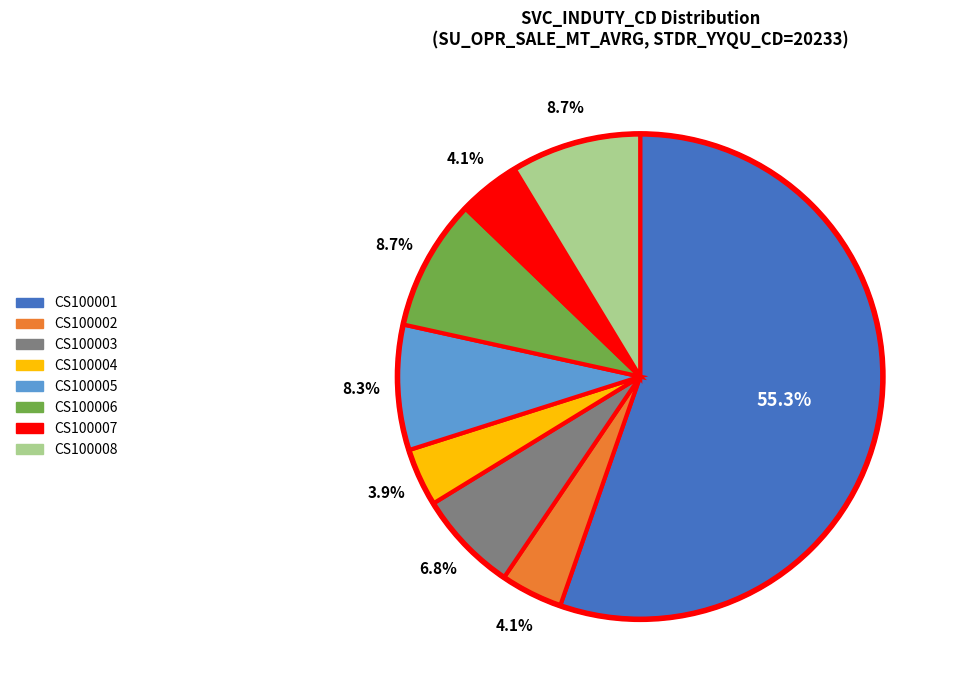

Does CS100001 represent more than half of the total?

Yes